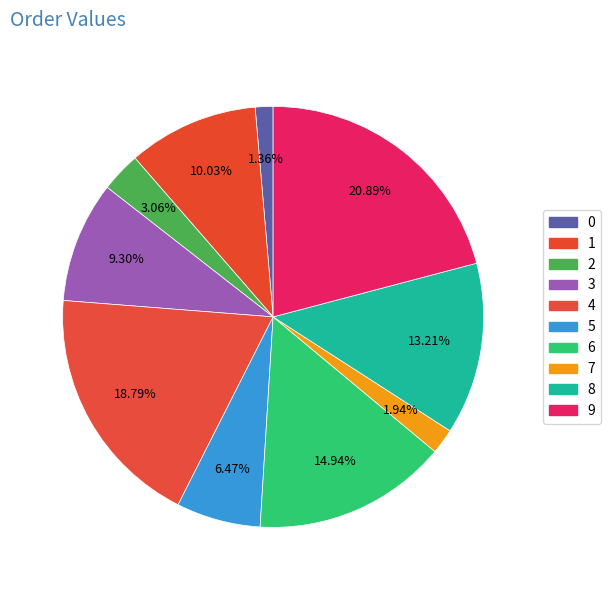

What percentage do 5 and 8 together represent?

19.7%